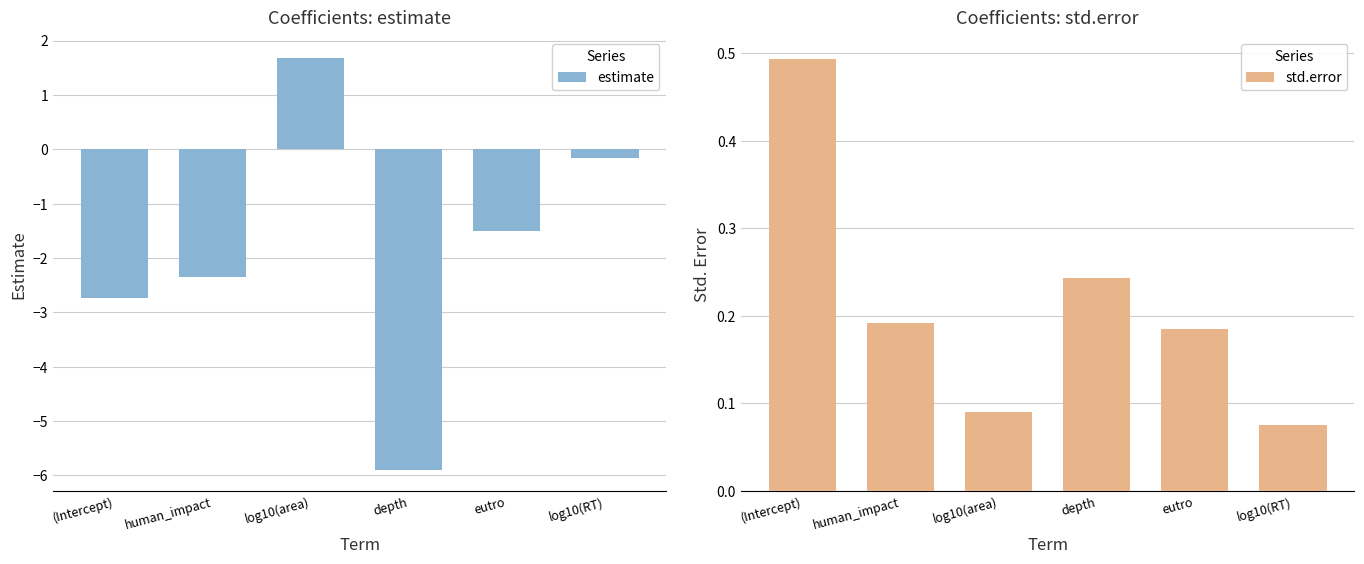

How many series are shown in this chart?

2